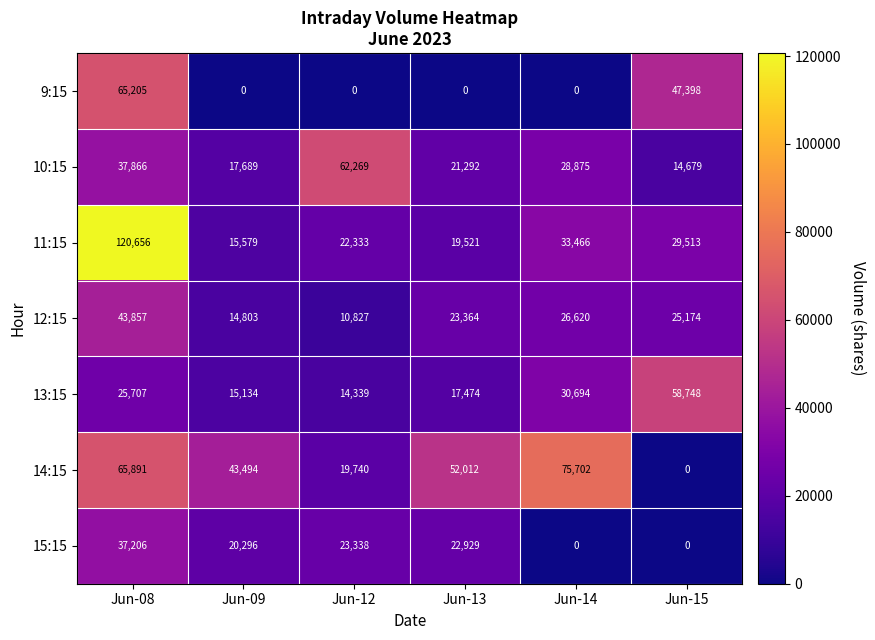

The 13:15 series shows 15134 at Jun-09. True or false?

True